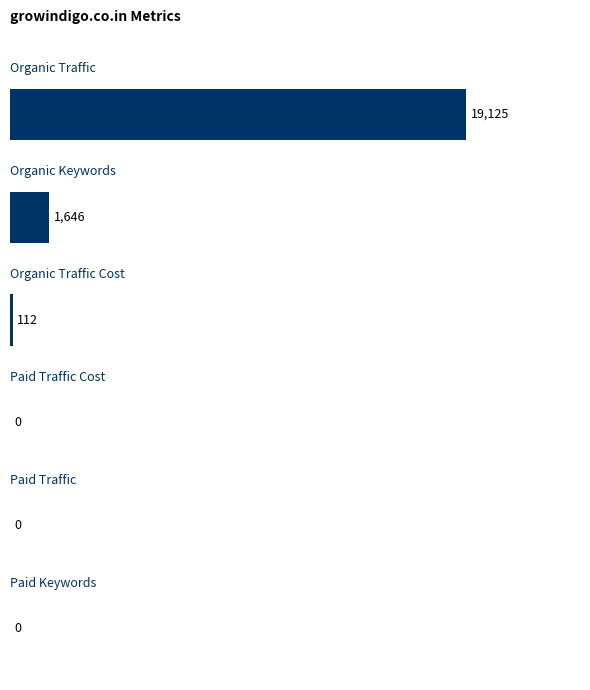

What is the greatest value displayed?

19125